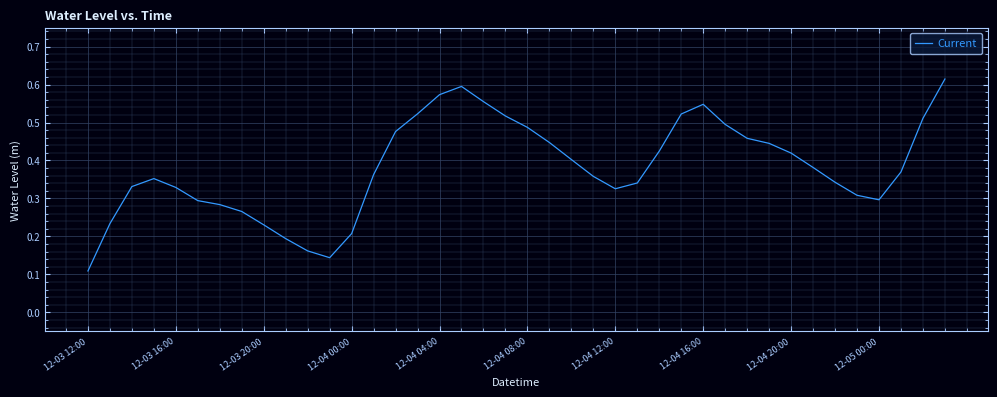

At which category does the chart reach its peak across all series?

39